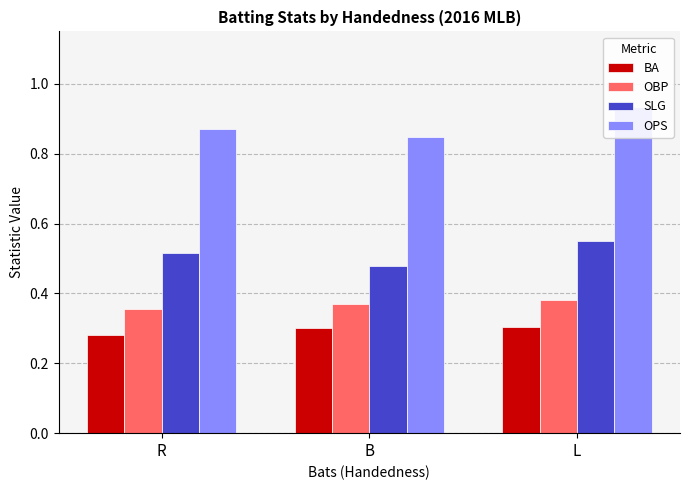

How many groups of bars are there?

3